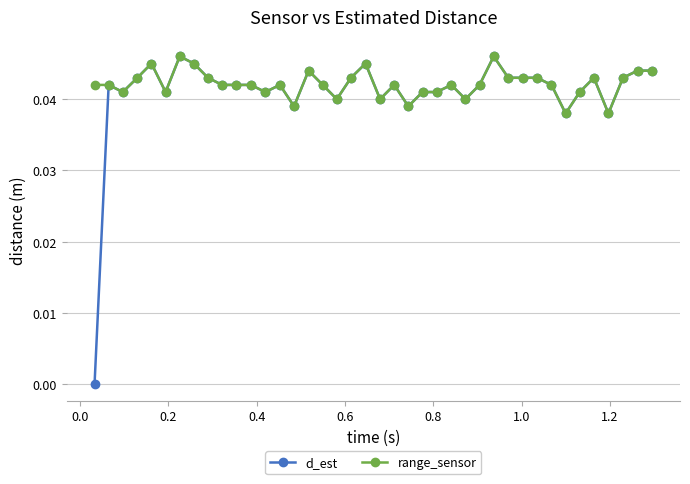

True or false: range_sensor has more than 1 points higher than both neighbors.

True